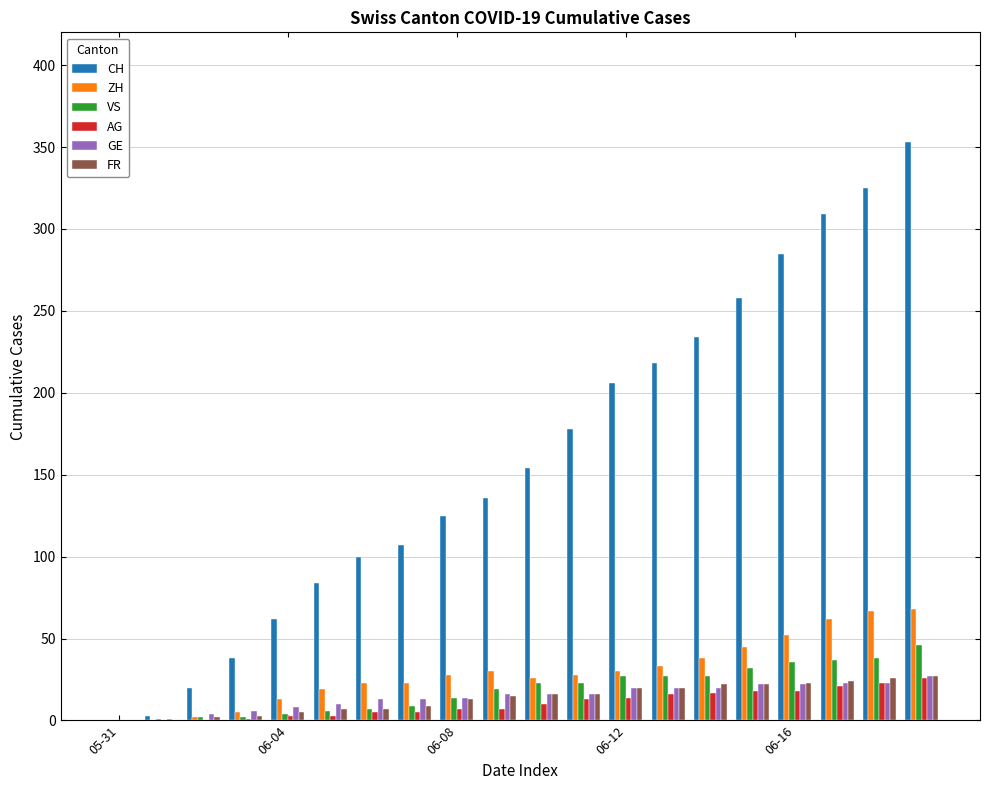

What is the sum of all GE values?

294